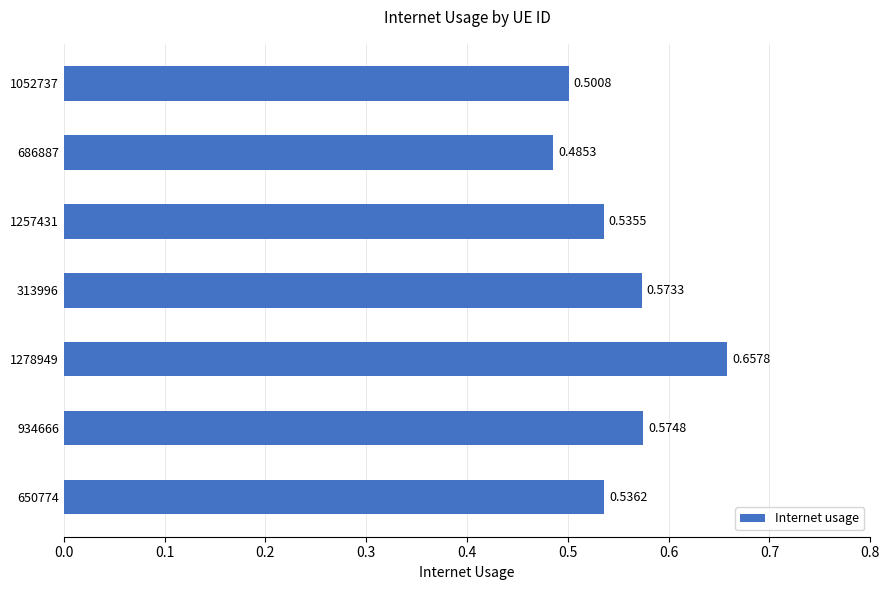

What is the change in value from 650774 to 1278949?

+0.1